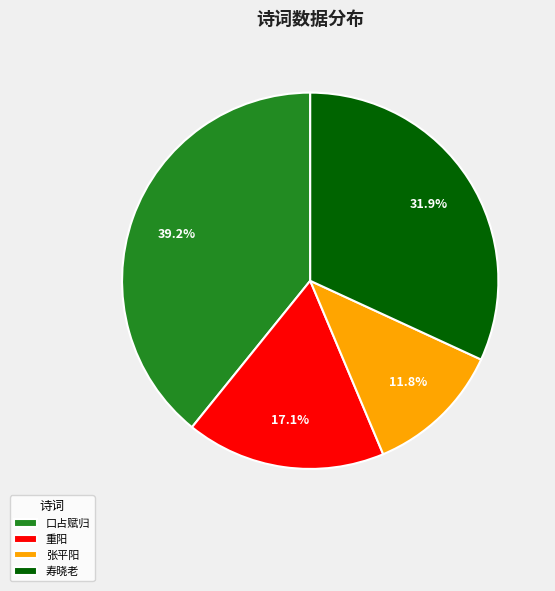

Is there any slice that represents more than half of the pie?

No